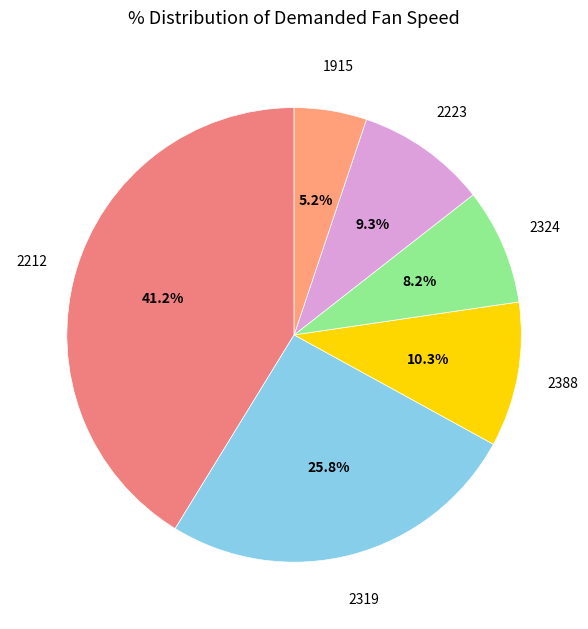

Between 2319 and 2324, which is larger?

2319